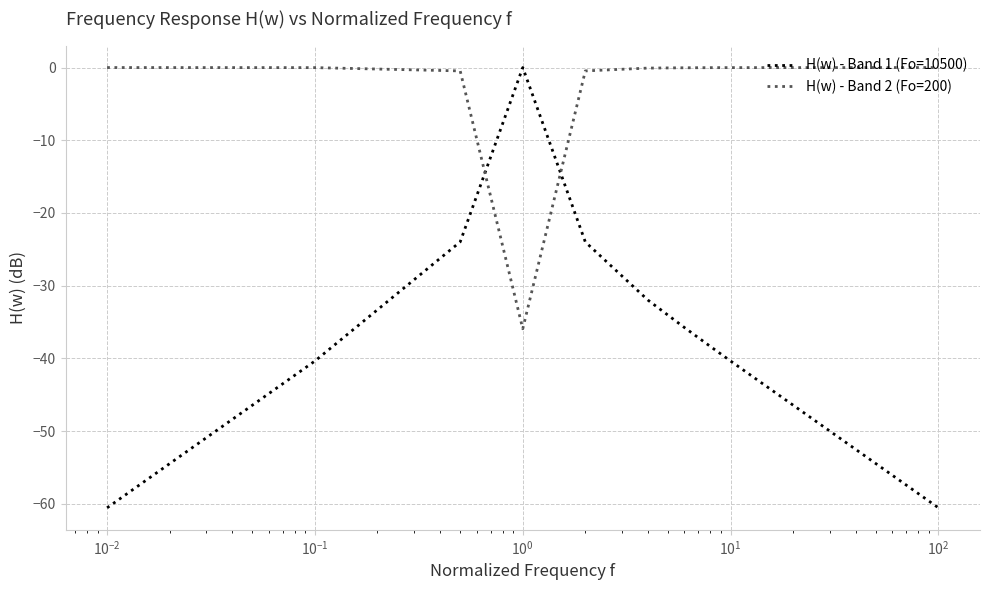

What is the difference between the second highest and second lowest values in the H(w) - Band 1 (Fo=10500) series?

36.6